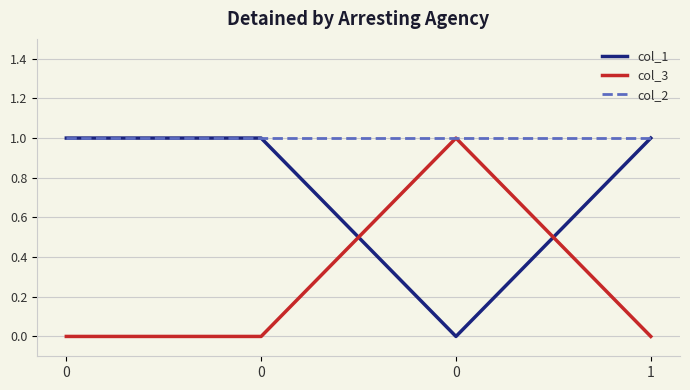

What value does the col_1 series have at 1?

1